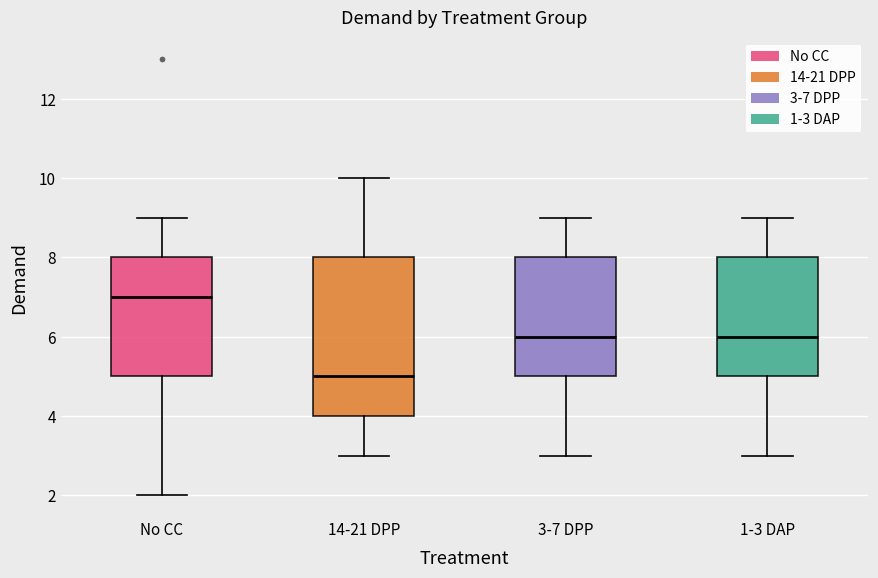

Reading left to right, read every box against the y-axis: the position of its median line, the range the box covers, and the ends of its whiskers. The values are not printed on the chart, so give them approximately, as read against the axis.

No CC: median 7, box 5 to 8, whiskers 2 to 9
14-21 DPP: median 5, box 4 to 8, whiskers 3 to 10
3-7 DPP: median 6, box 5 to 8, whiskers 3 to 9
1-3 DAP: median 6, box 5 to 8, whiskers 3 to 9